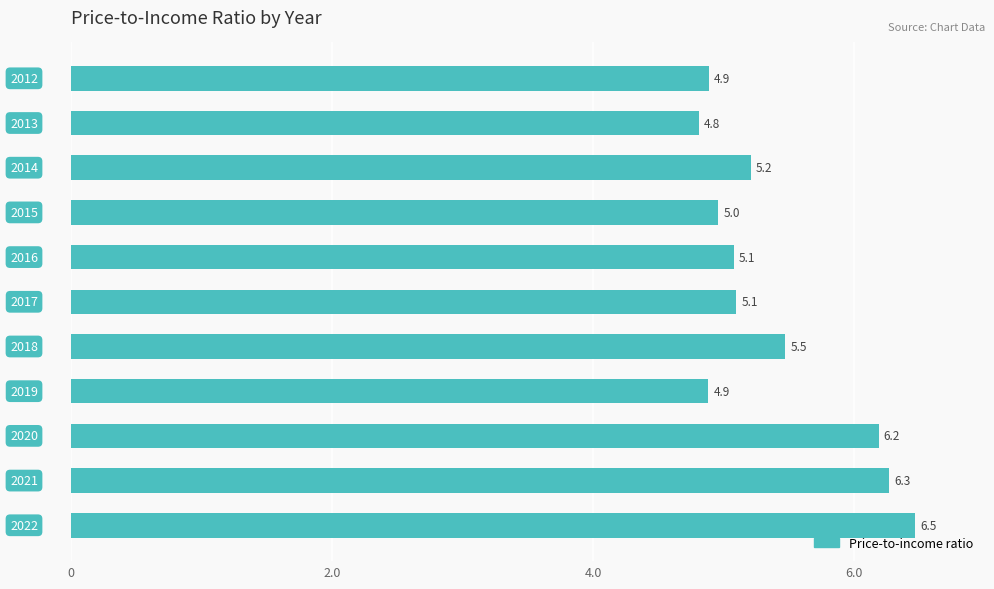

What is the smallest value displayed?

4.8